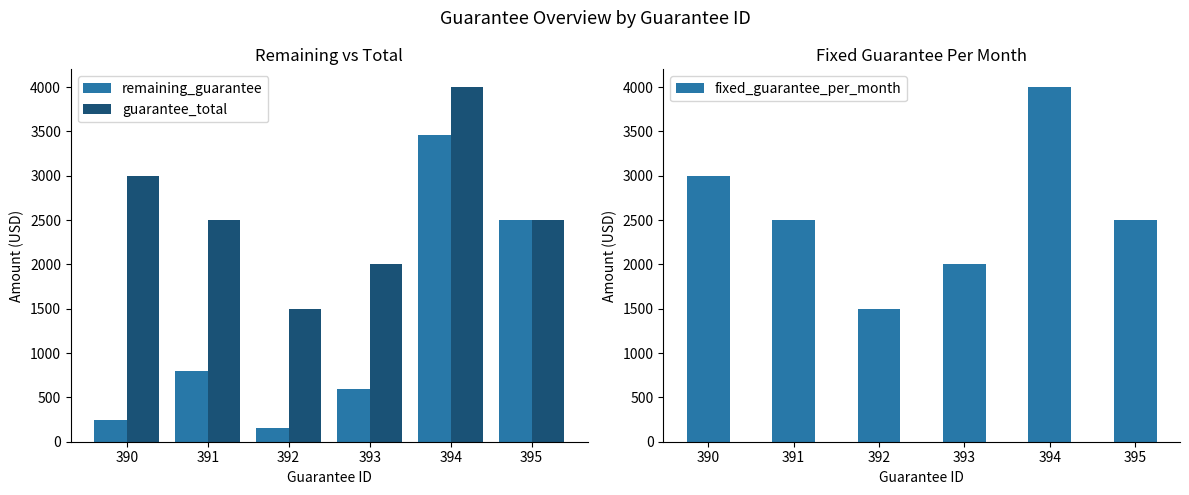

Reading right to left, what are all the values shown in this chart?

remaining_guarantee: 2500	3460	600	150	800	250
guarantee_total: 2500	4000	2000	1500	2500	3000
fixed_guarantee_per_month: 2500	4000	2000	1500	2500	3000